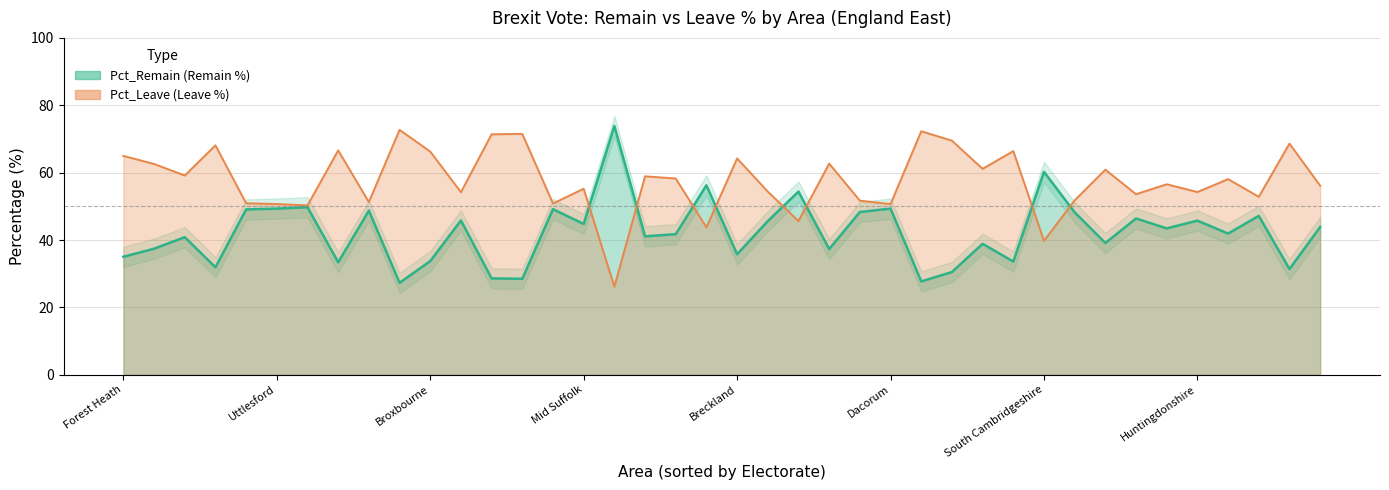

What is the spread (max minus min) of values at Ipswich?

16.5